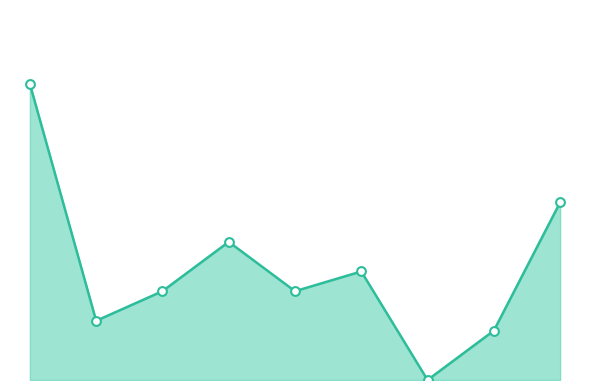

At how many categories does at least one series exceed 25?

1